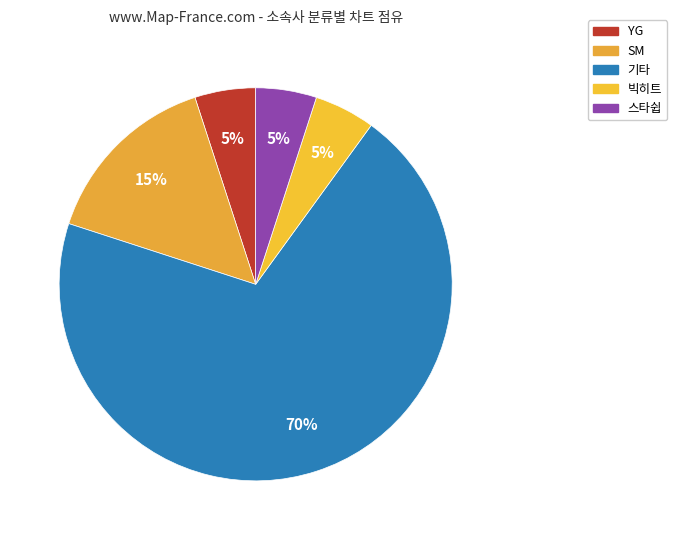

Is it true that YG is 14% of the pie?

False